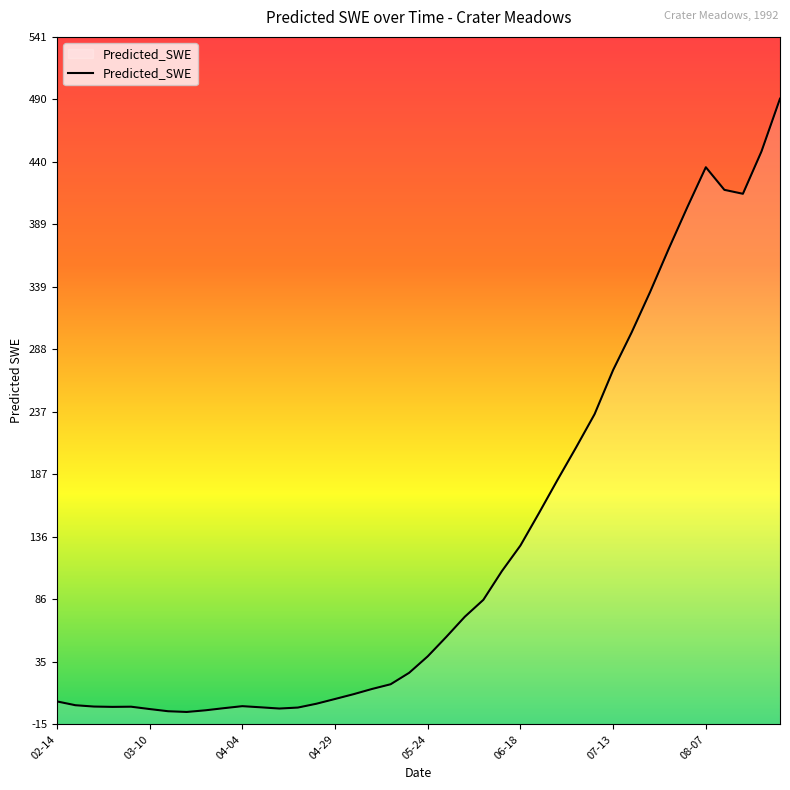

What is the average value?

130.1